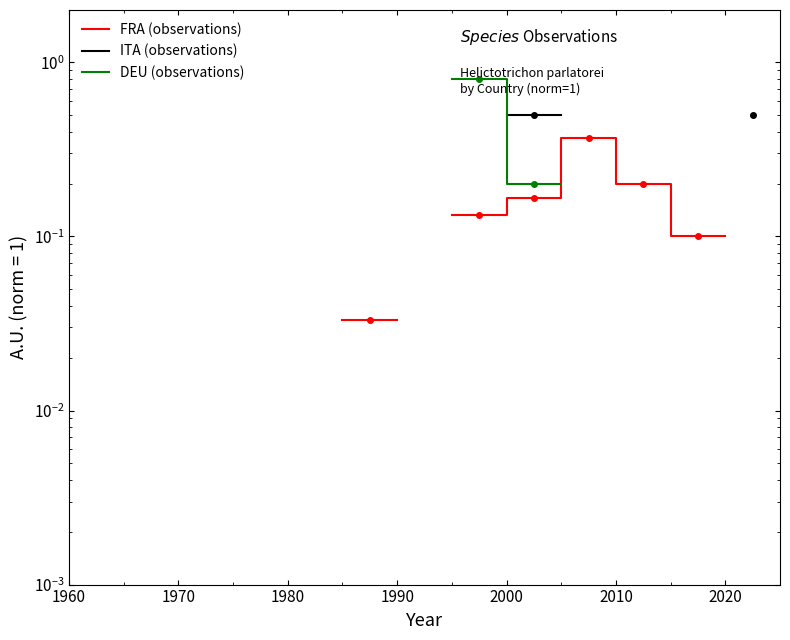

Is it true that ITA (observations) equals 0.9 at 2020?

False